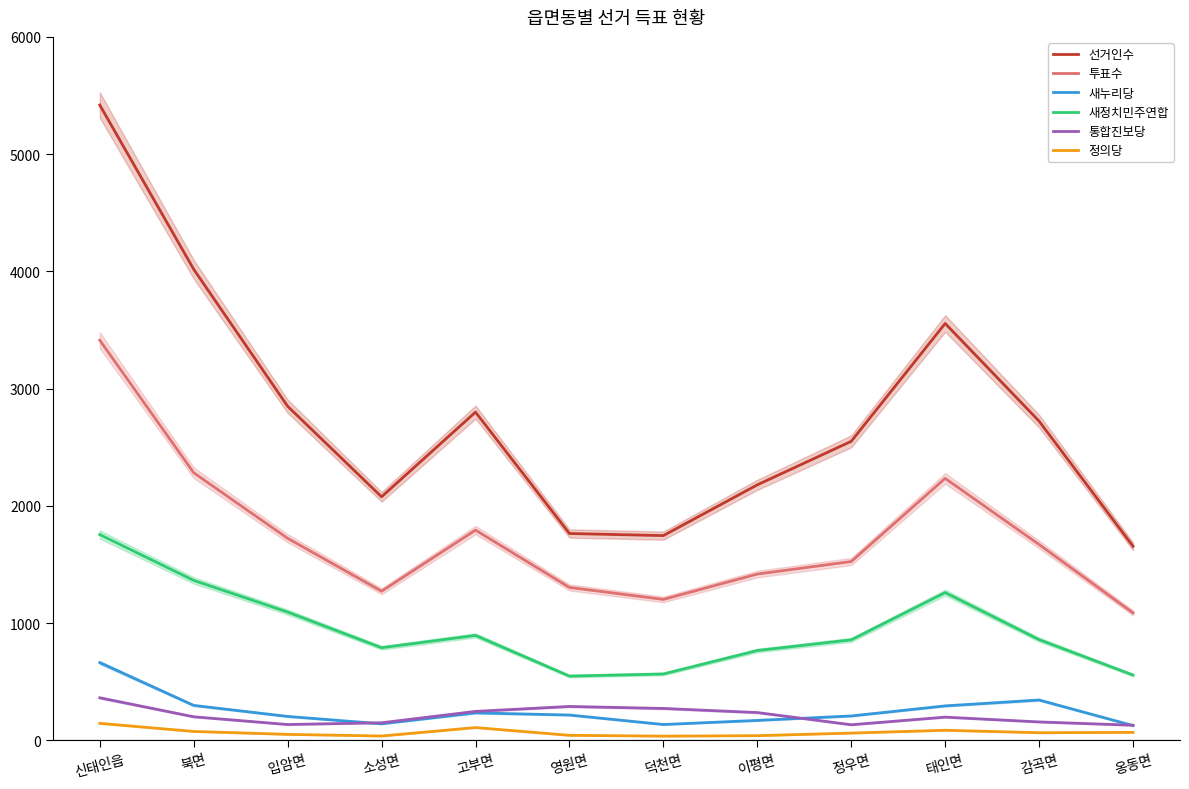

True or false: 선거인수 has more than 2 interior local peaks.

False